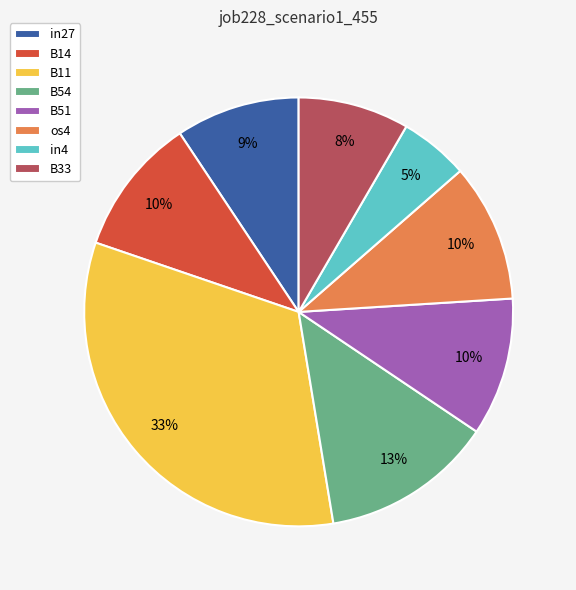

Is it true that B54 is 13% of the pie?

True